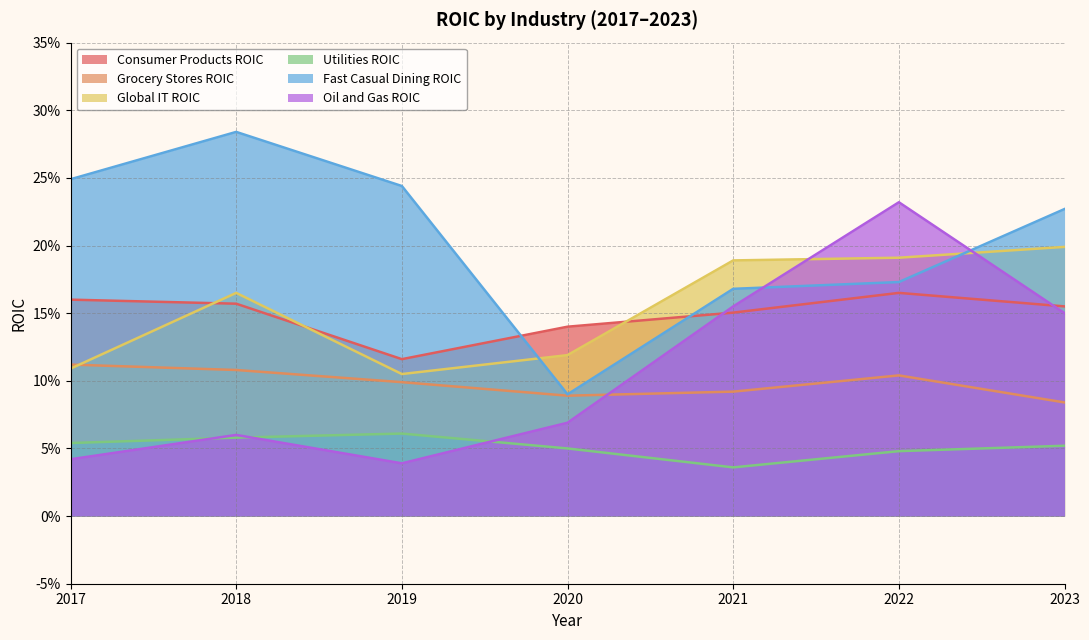

Rank the series by their maximum value, from lowest to highest.

Utilities ROIC, Grocery Stores ROIC, Consumer Products ROIC, Global IT ROIC, Oil and Gas ROIC, Fast Casual Dining ROIC